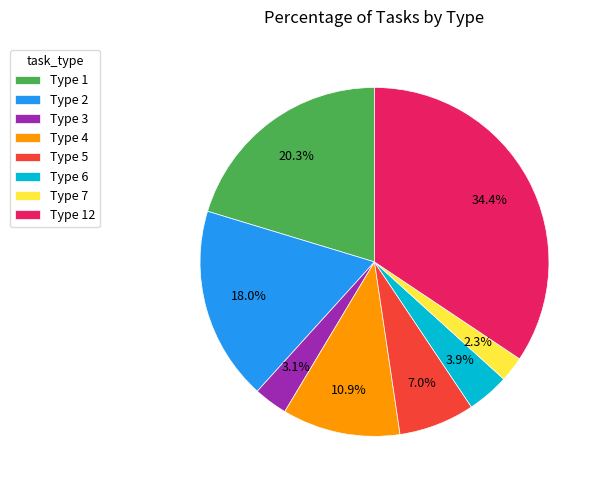

To the nearest percent, what is the difference between the Type 6 and Type 2 slice percentages?

14%